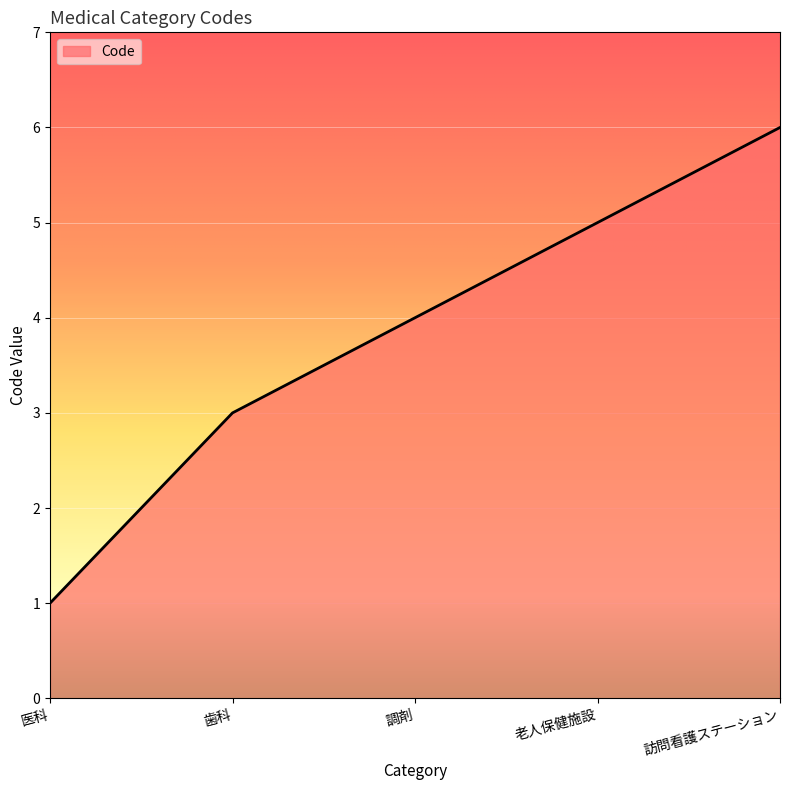

List the labels in order of value, largest first.

訪問看護ステーション, 老人保健施設, 調剤, 歯科, 医科